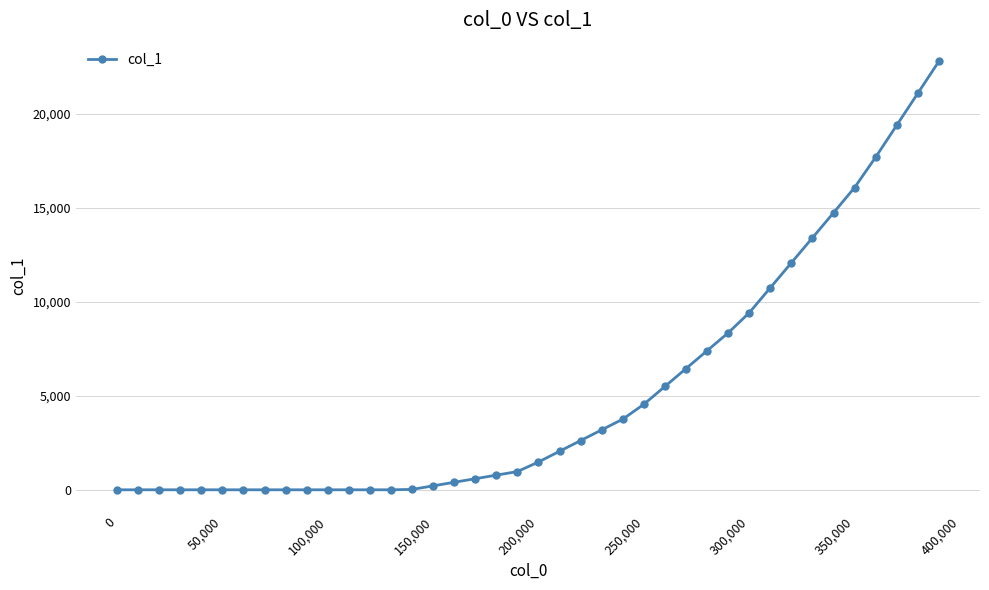

What is the average value?

5145